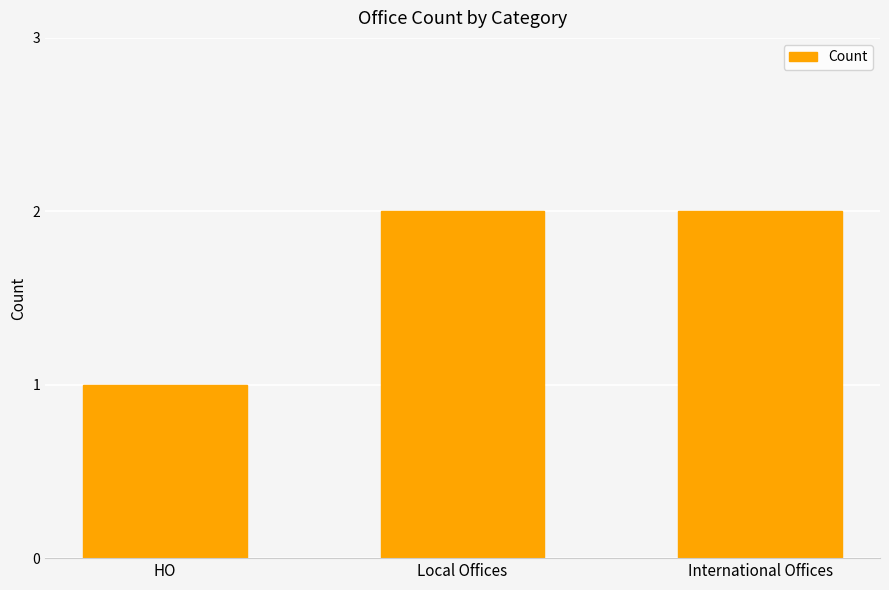

What is the value of the 1st bar from the left?

1